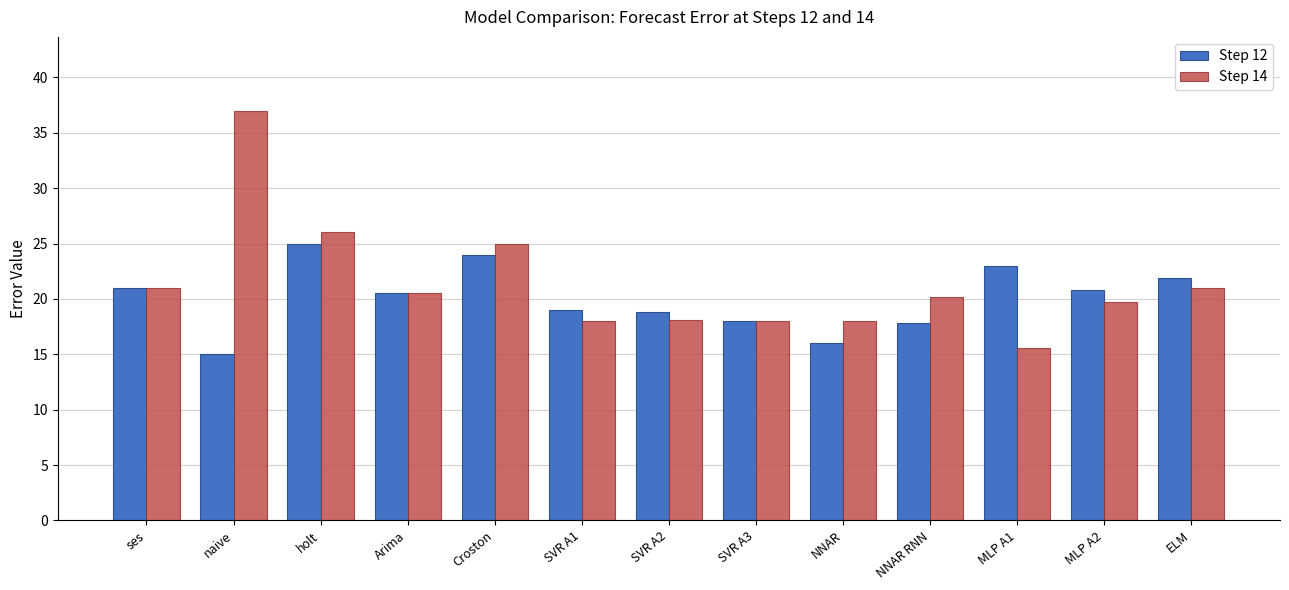

Rank the series by their average value, from lowest to highest.

Step 12, Step 14